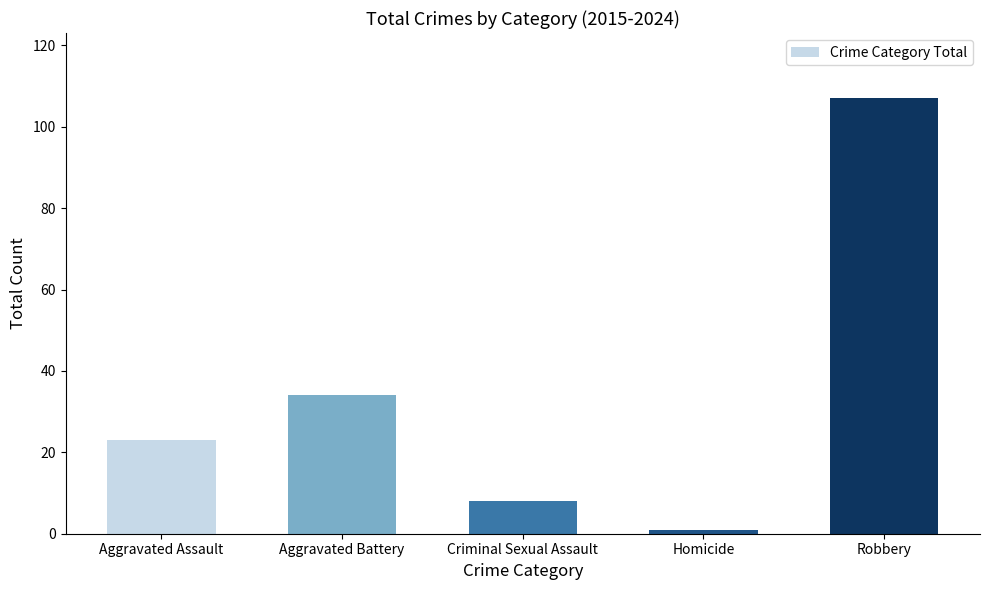

List the labels in order of value, largest first.

Robbery, Aggravated Battery, Aggravated Assault, Criminal Sexual Assault, Homicide